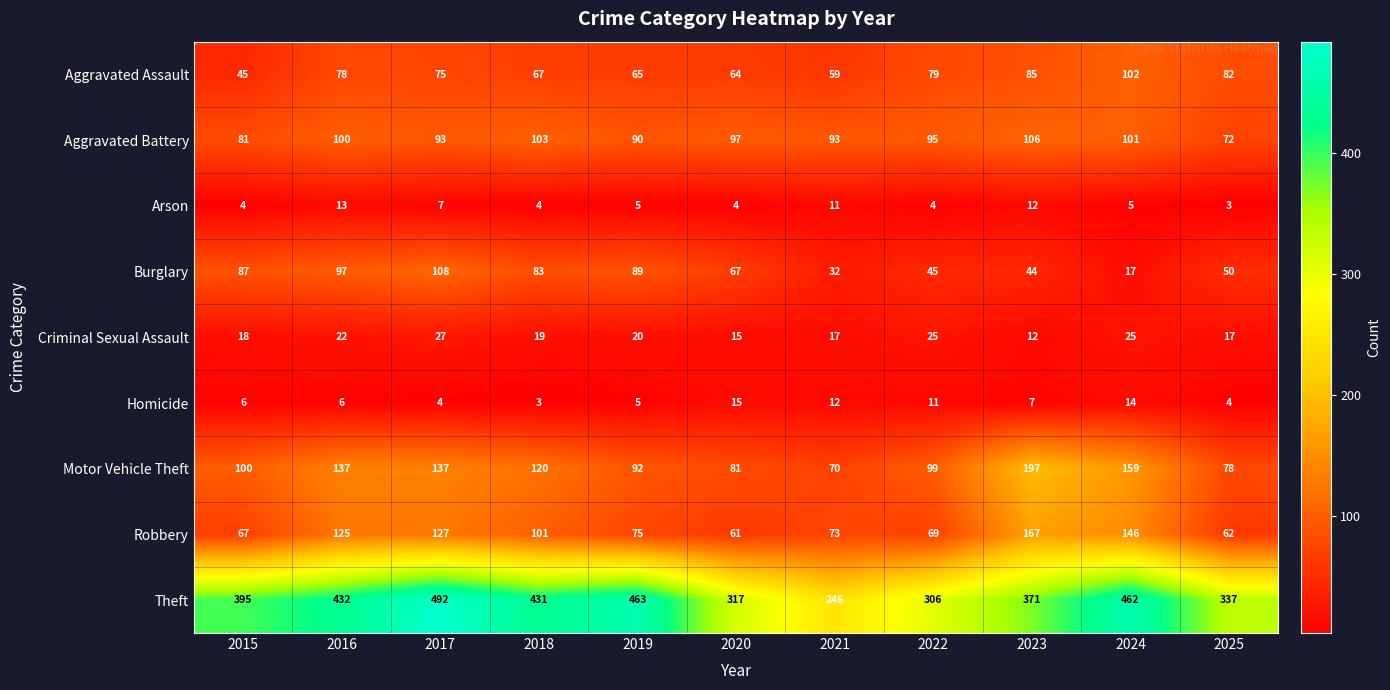

The value of Aggravated Battery at 2018 is 103. True or false?

True